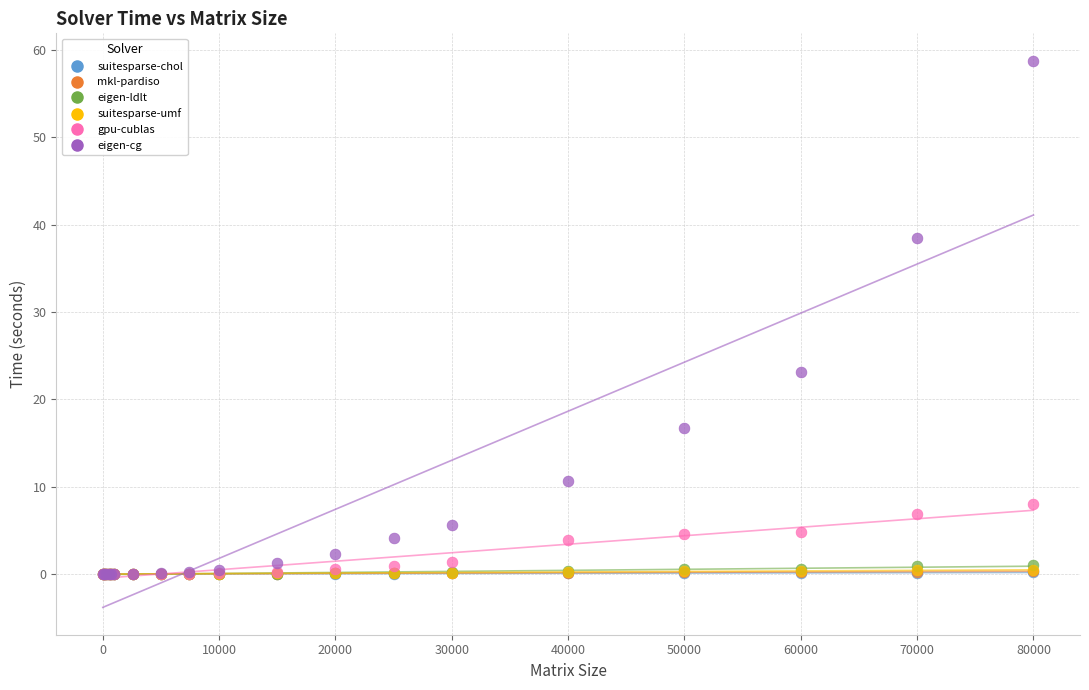

What are all the series names shown in the legend?

suitesparse-chol, mkl-pardiso, eigen-ldlt, suitesparse-umf, gpu-cublas, eigen-cg